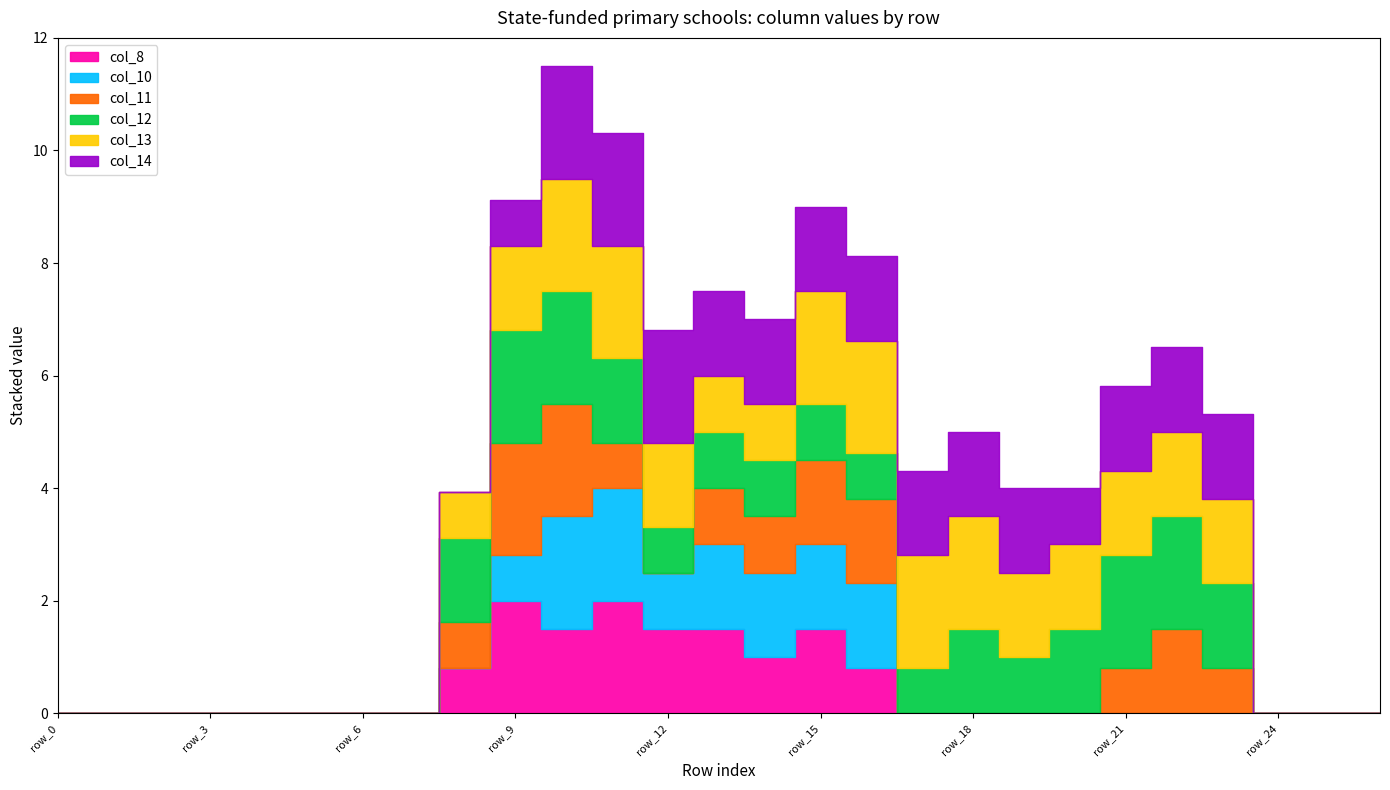

How many positive values does the col_10 series have?

8